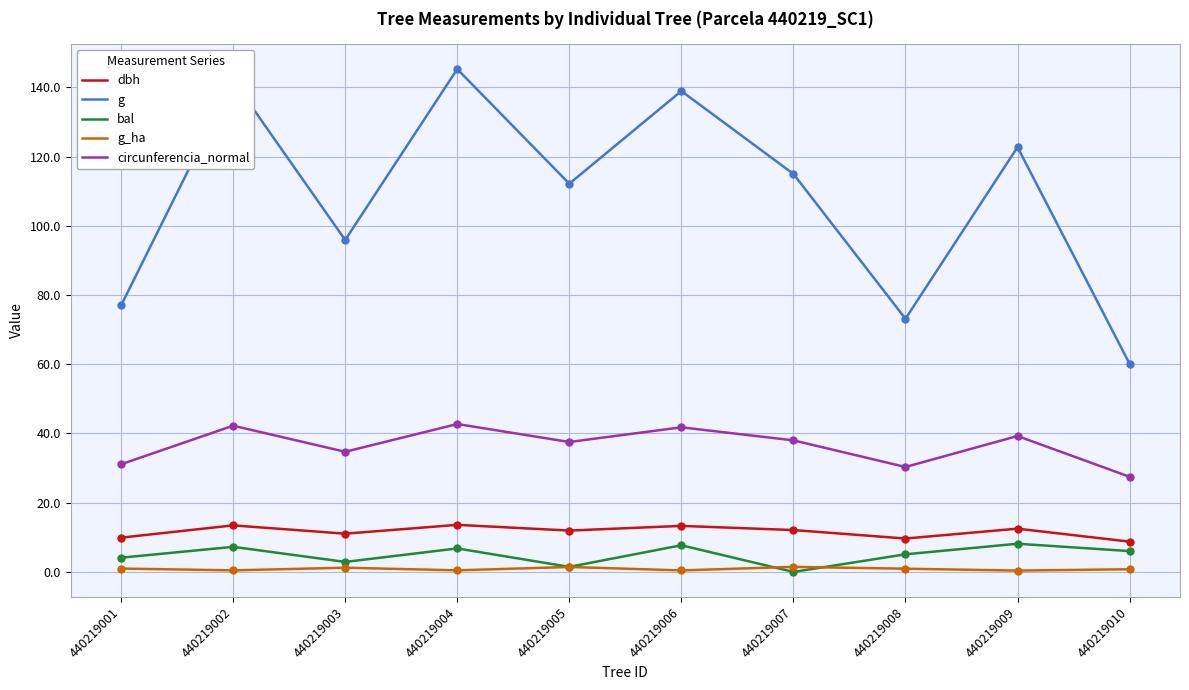

What is the total value across all series at 440219007?

166.6